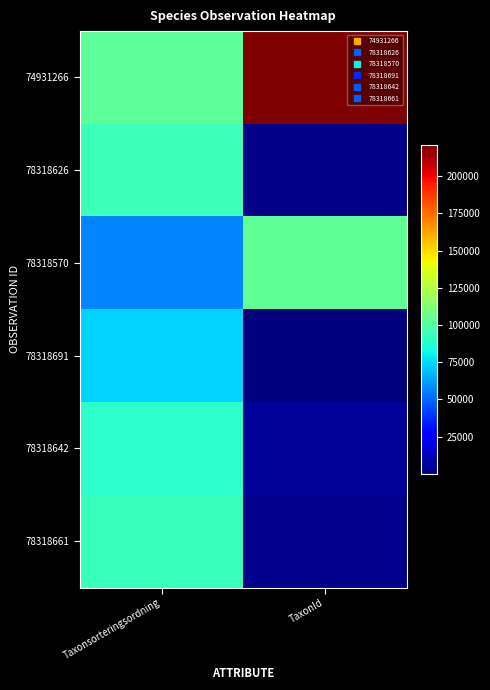

What is the spread (max minus min) of values at Taxonsorteringsordning?

45879